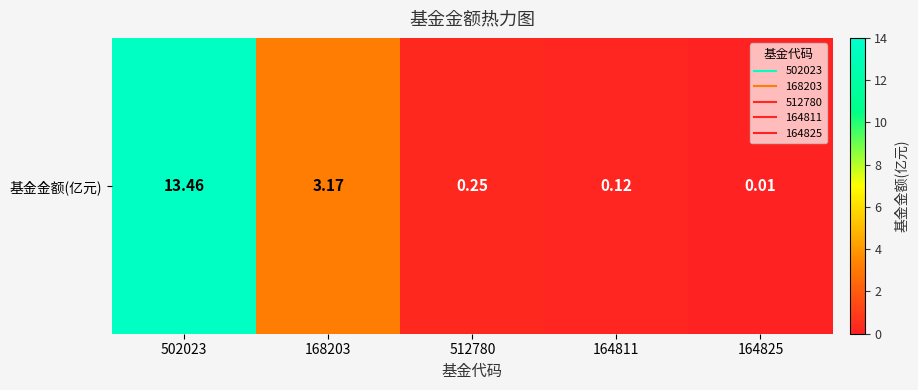

Reading left to right, extract all data points from this chart.

13.5	3.2	0.2	0.1	0.0